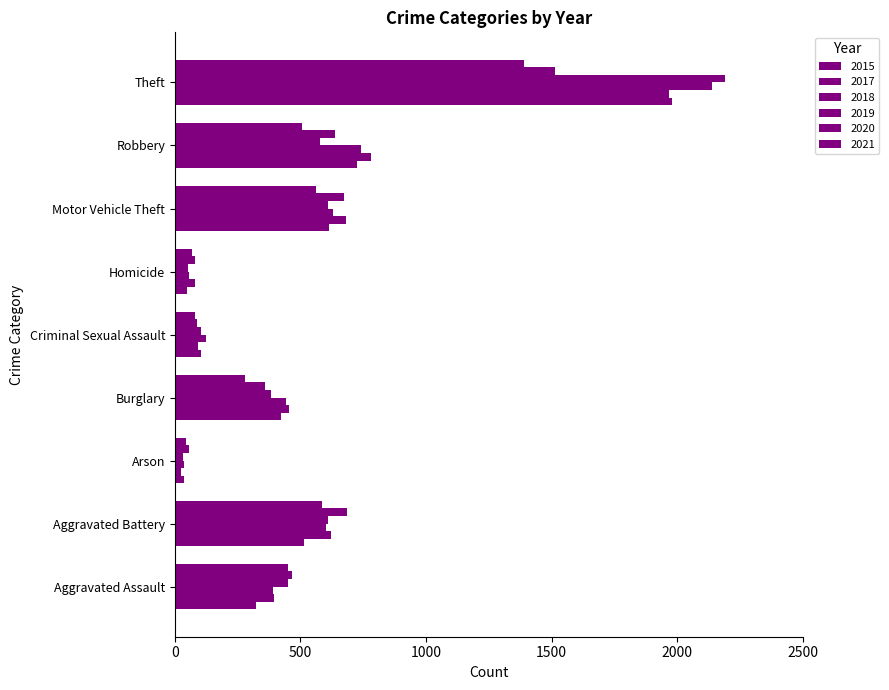

What is the value of the 2018 bar at the 9th from the left?

2140